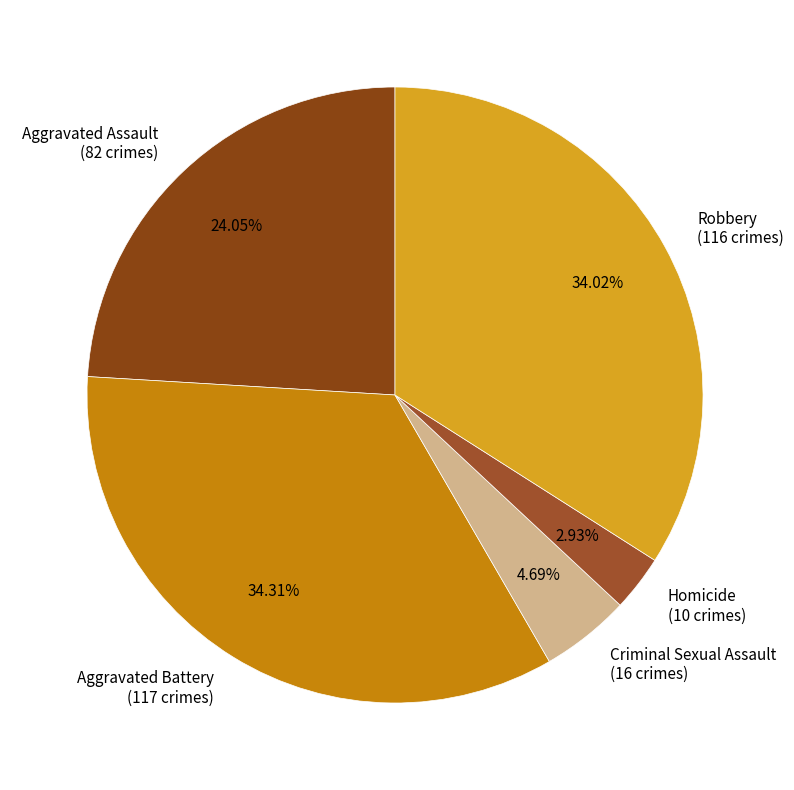

Combined, do Aggravated Battery (117 crimes) and Aggravated Assault (82 crimes) account for over 50%?

Yes